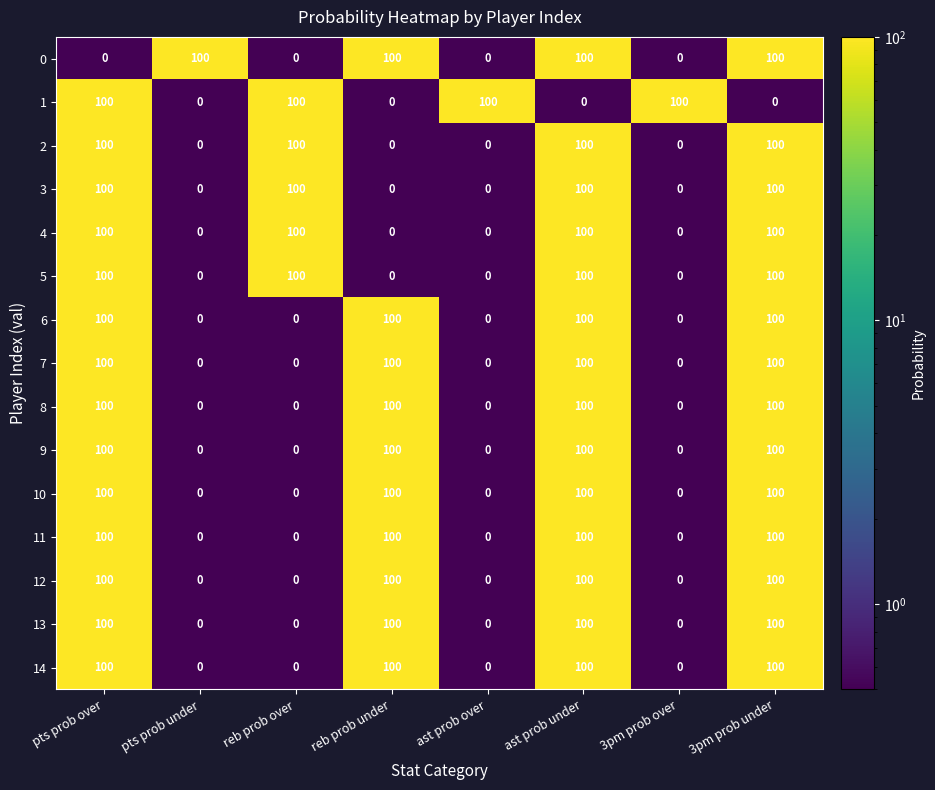

What is the spread (max minus min) of values at reb prob over?

100